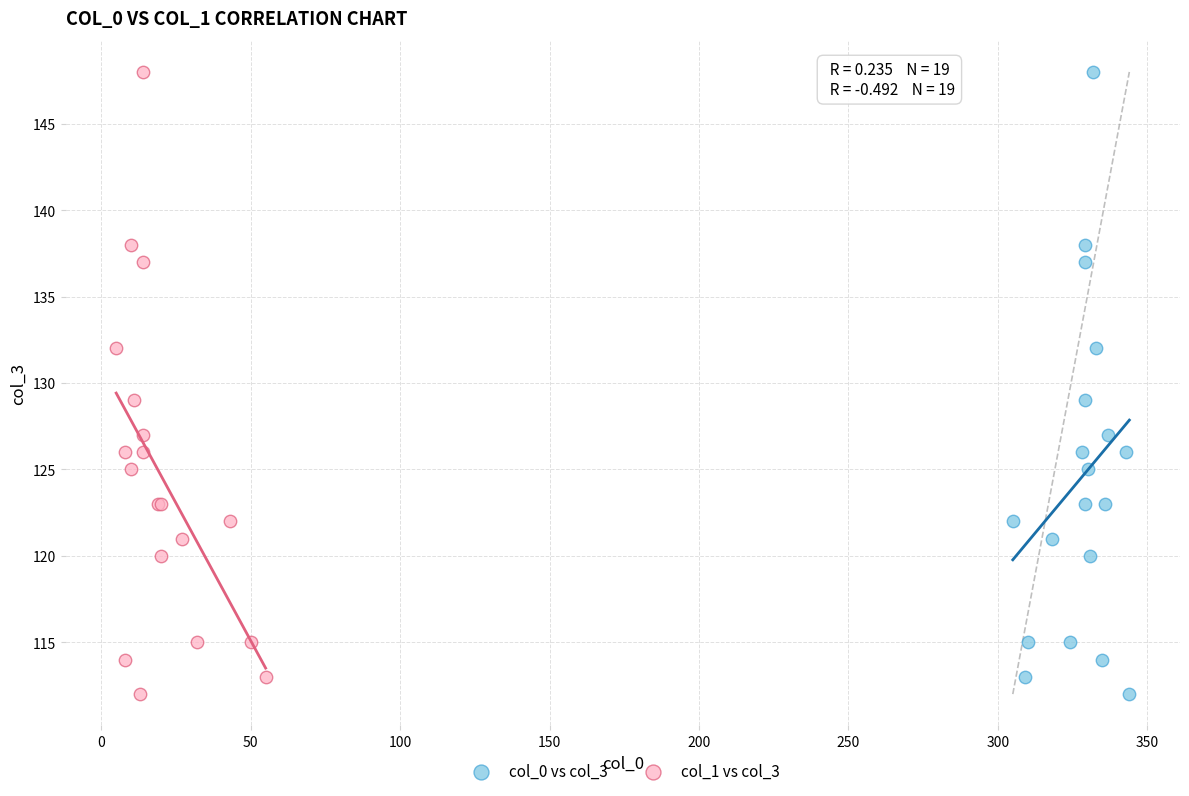

What are all the series names shown in the legend?

col_0 vs col_3, col_1 vs col_3